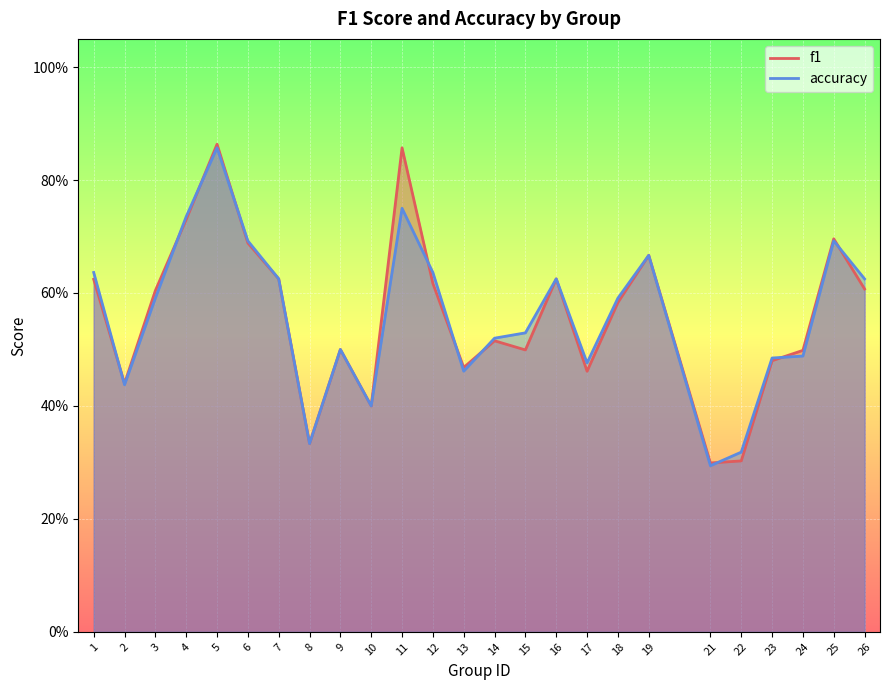

Between 9 and 22, which series saw the biggest shift?

f1